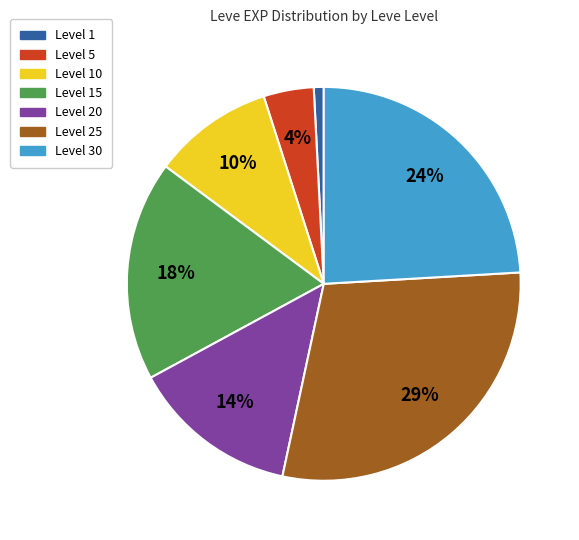

Is there a majority slice in this chart?

No